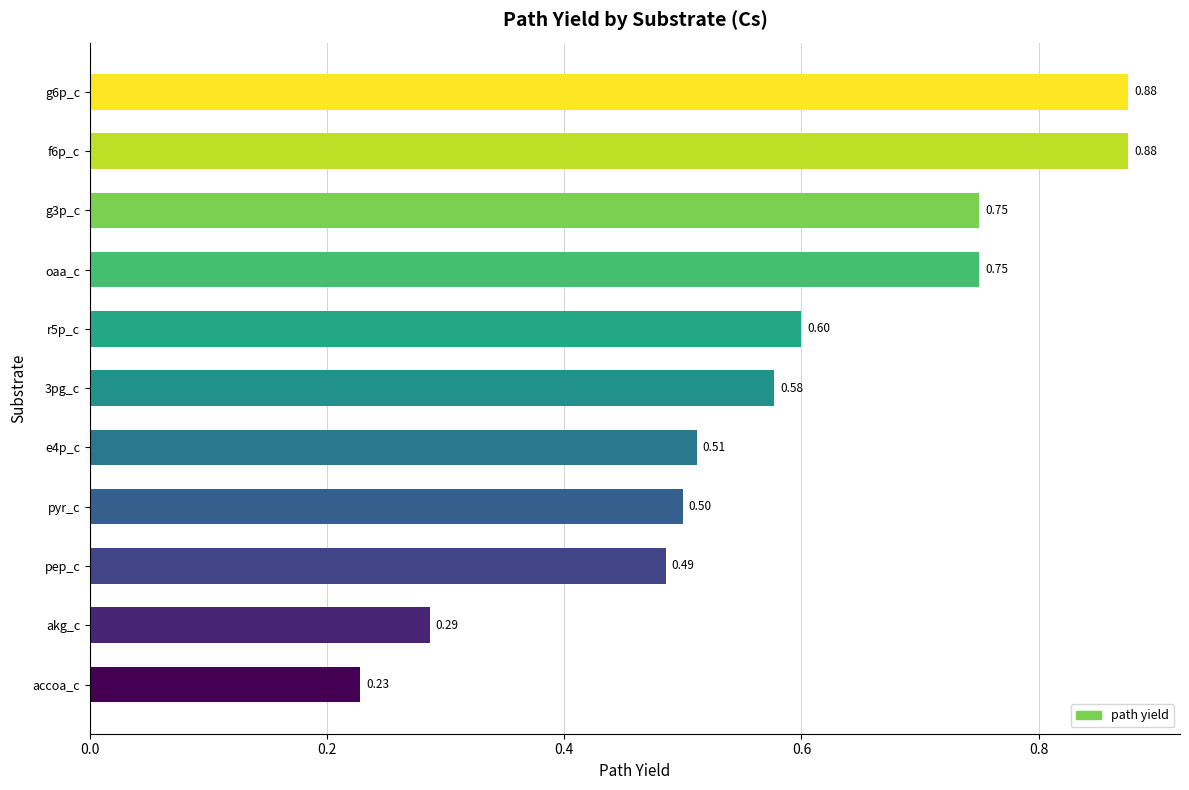

Which has a higher value, pyr_c or accoa_c?

pyr_c